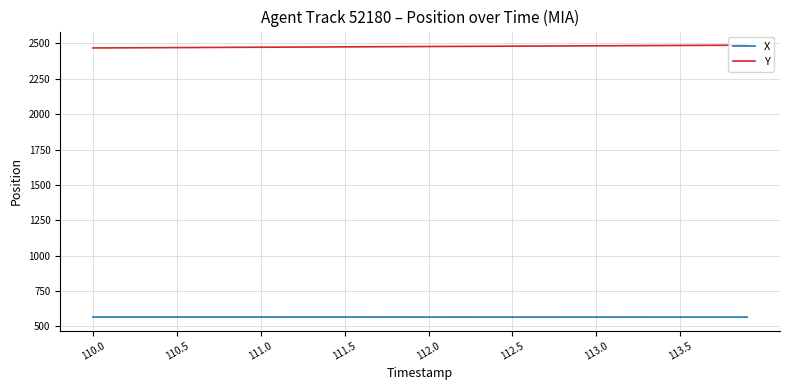

Which series has the largest total across all categories?

Y